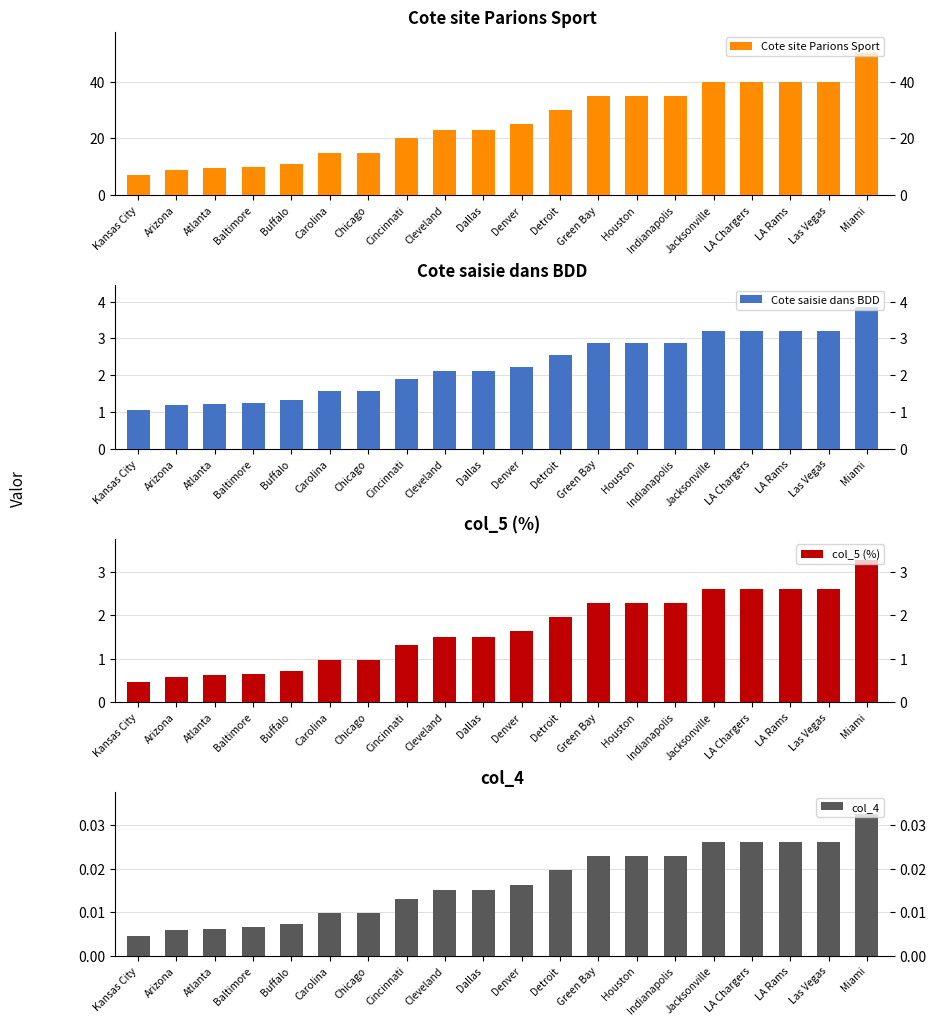

Read the Cote site Parions Sport value at LA Rams.

40.0